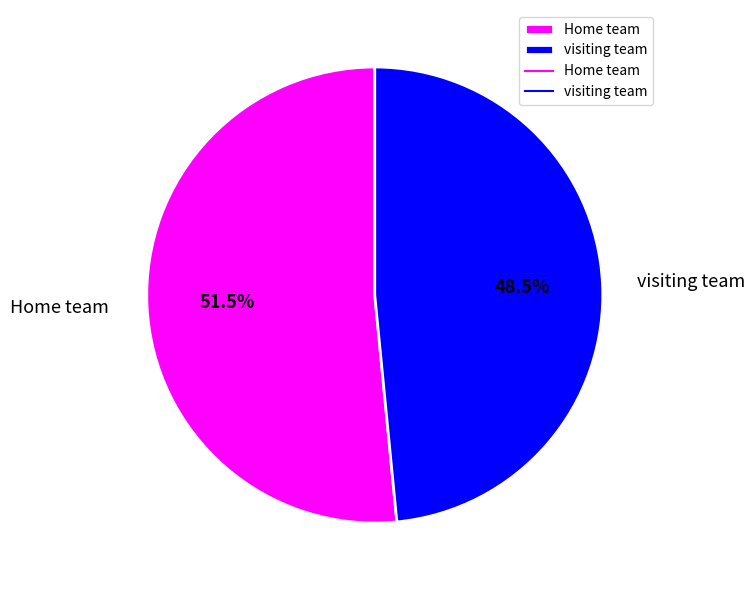

Combined, what portion of the pie is Home team and visiting team?

100.0%